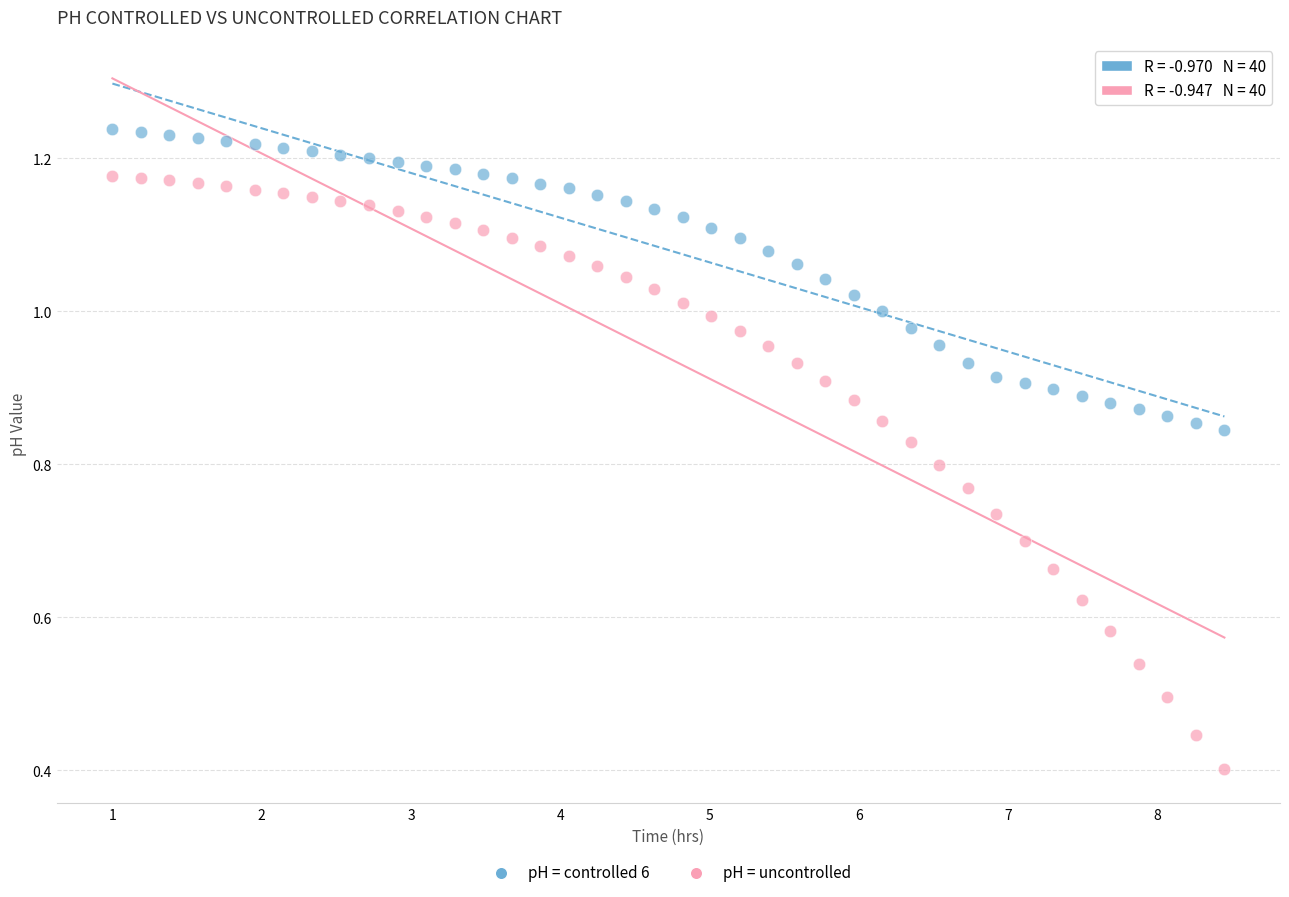

Which series has the largest Y range (max minus min)?

pH = uncontrolled